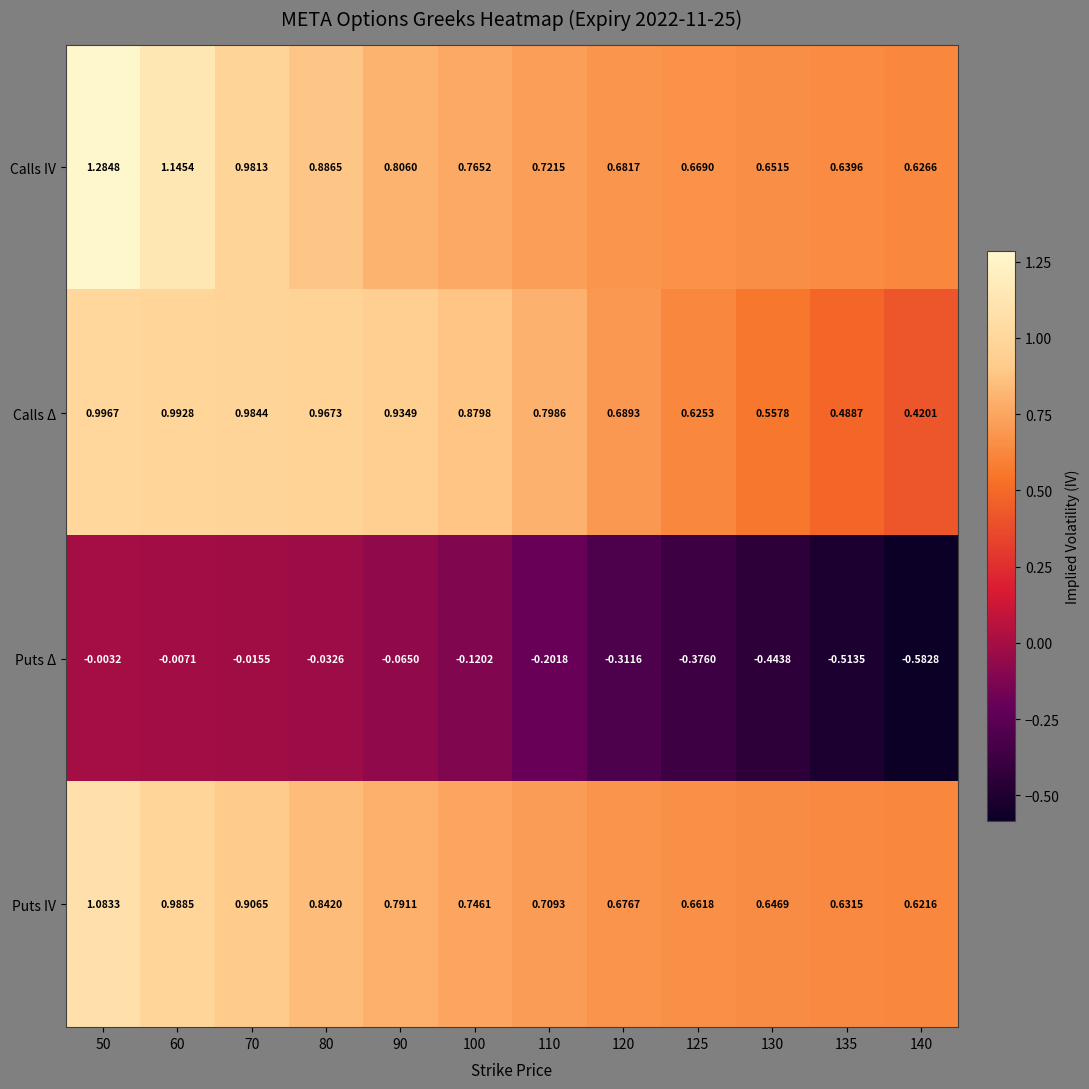

Which series has the largest range (max minus min)?

Calls IV